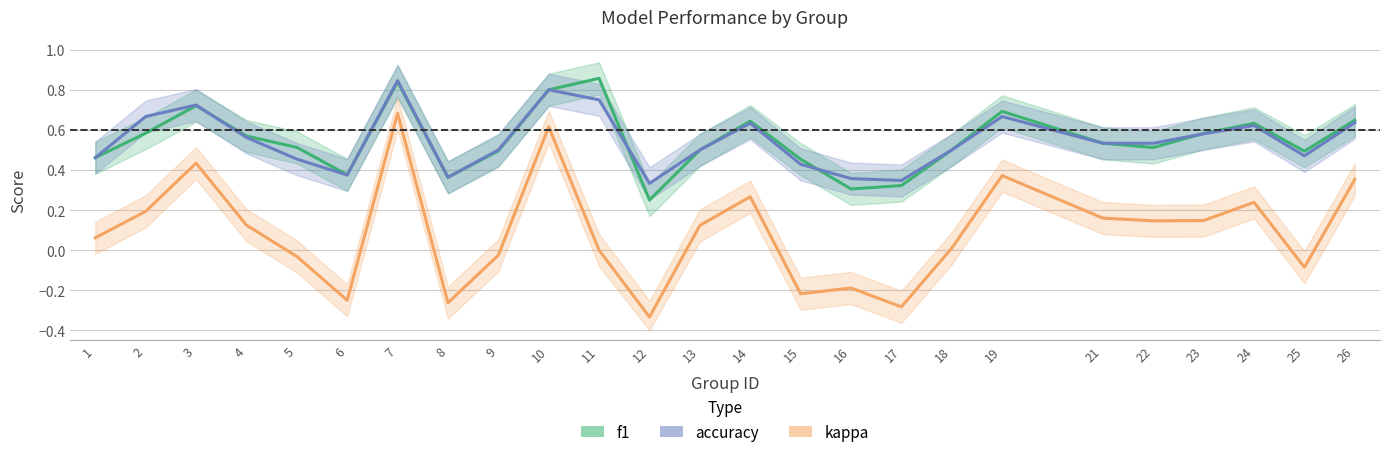

How many lines are shown in the chart?

3